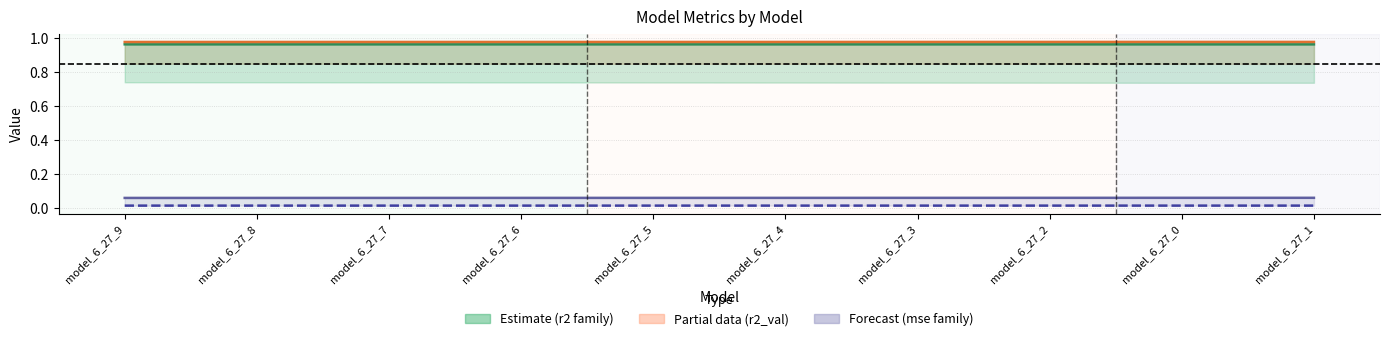

What is the label of the 3rd point from the right?

model_6_27_2